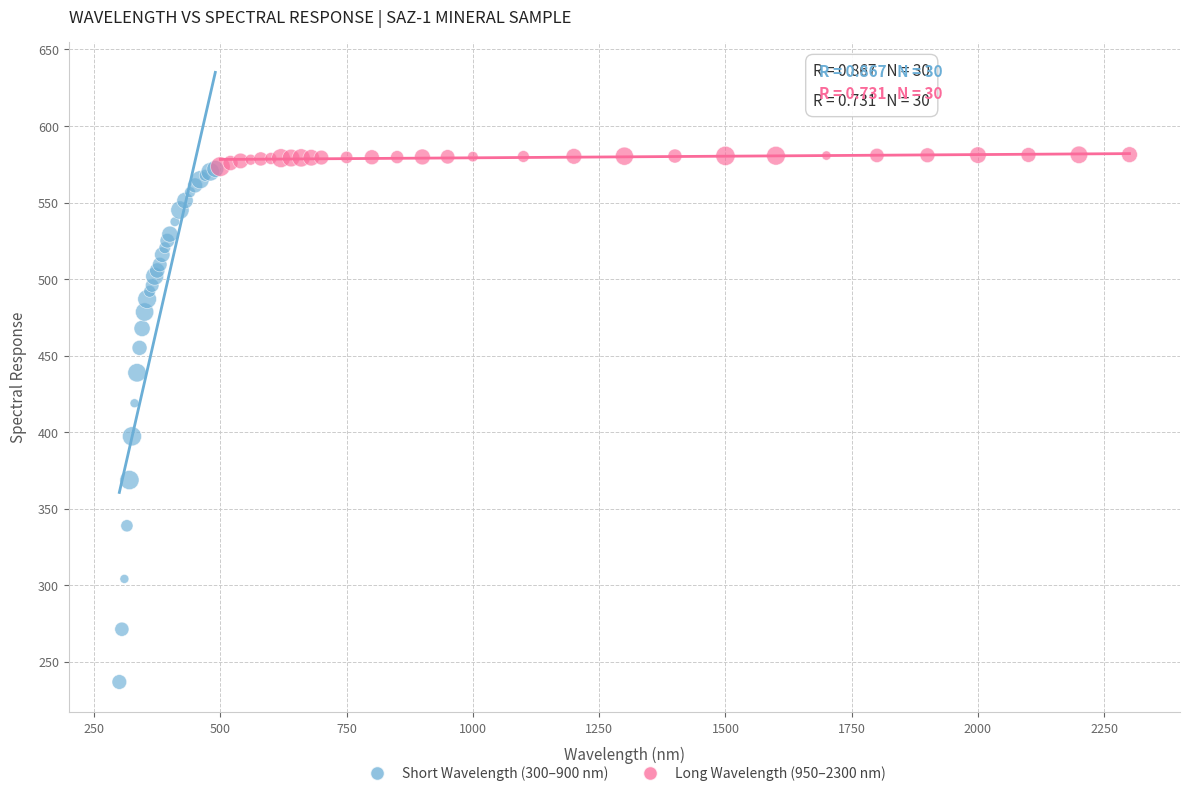

Which series reaches the minimum Y coordinate?

Short Wavelength (300–900 nm)